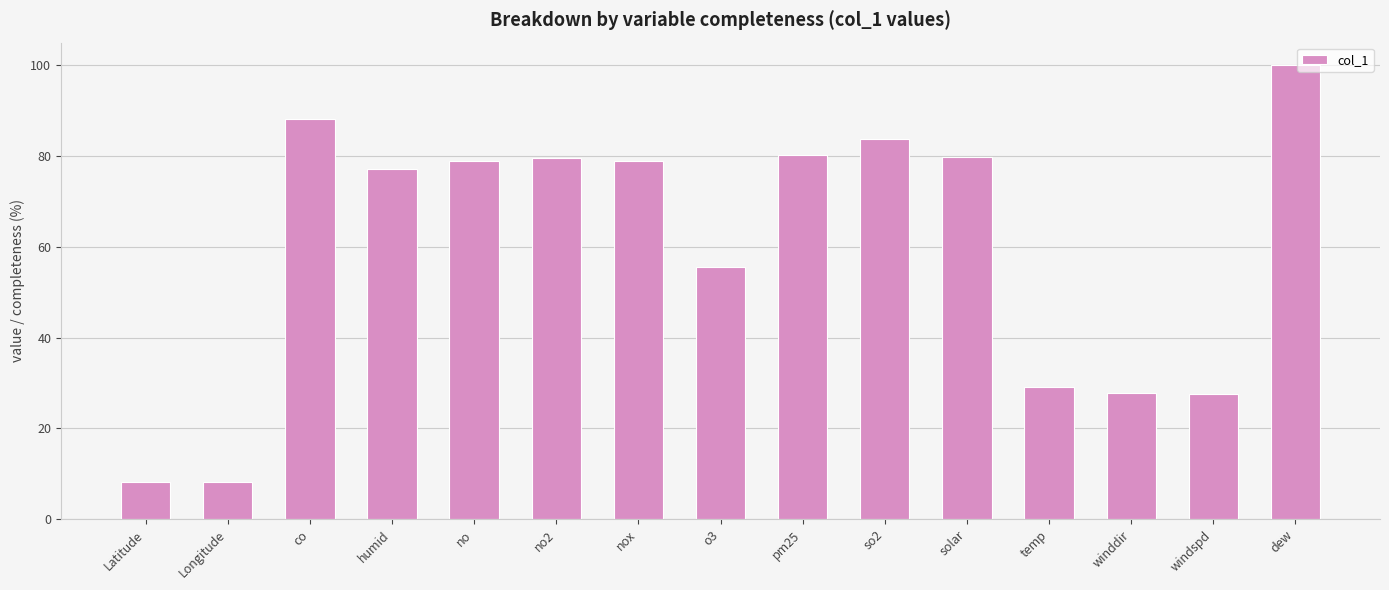

Is it true that the value at windspd is 48.1?

False